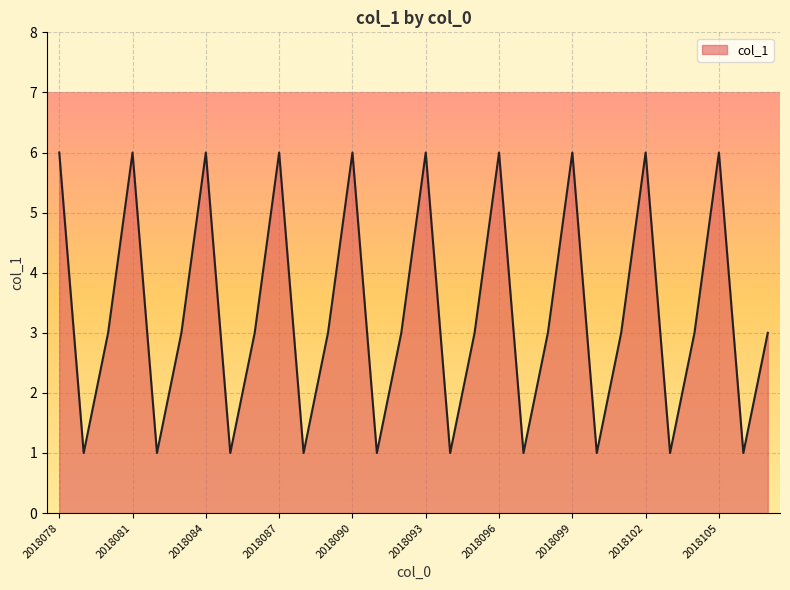

What is the maximum value shown in the chart?

6